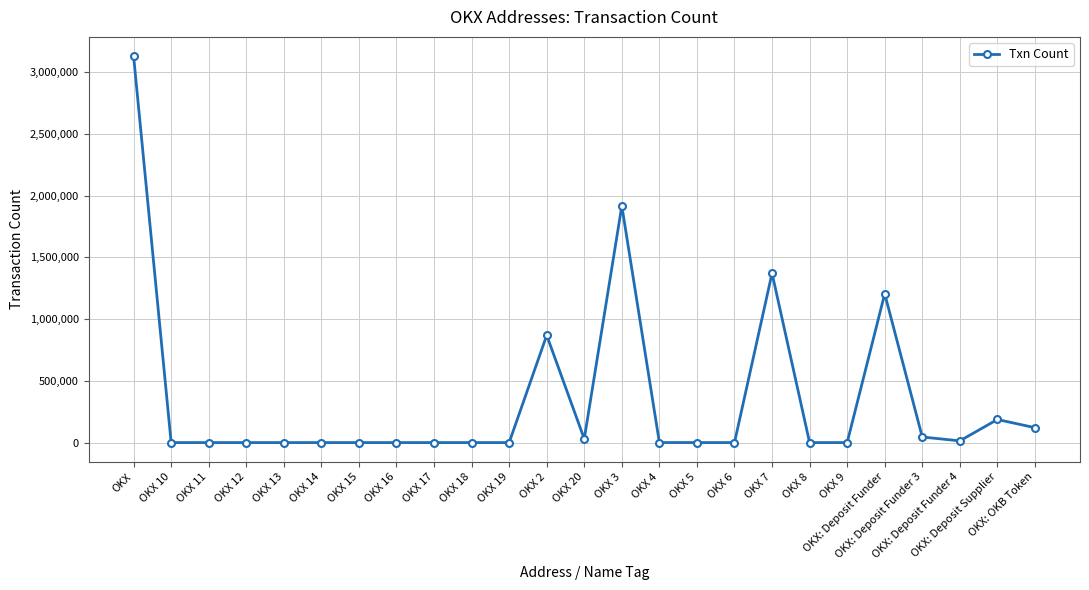

What is the greatest value displayed?

3127710